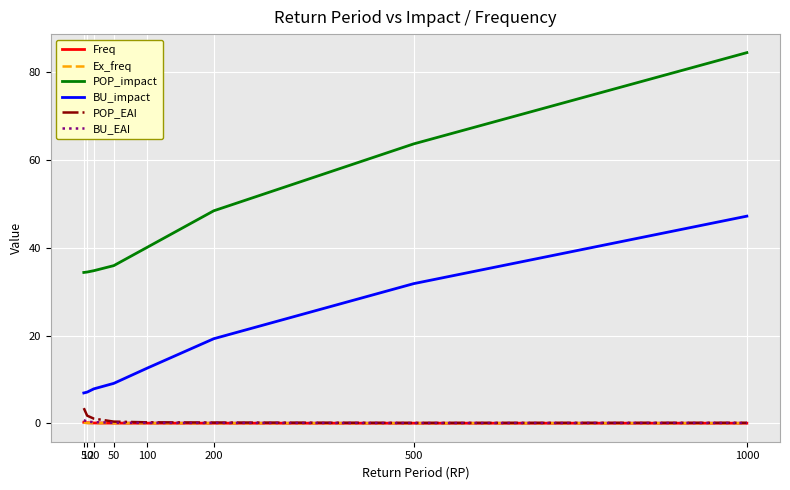

What is the maximum value for BU_impact?

47.2